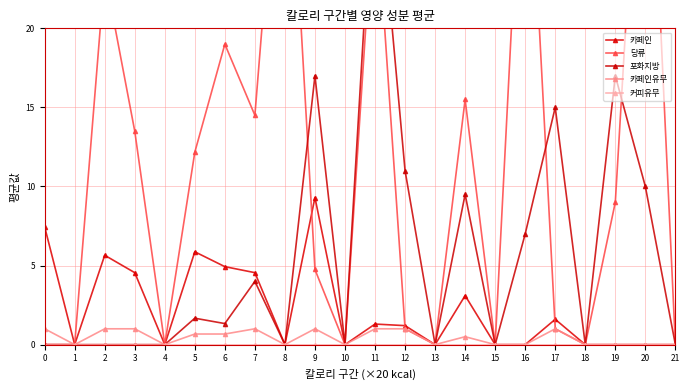

What is the value of the 카페인유무 point at the 15th from the left?

0.5